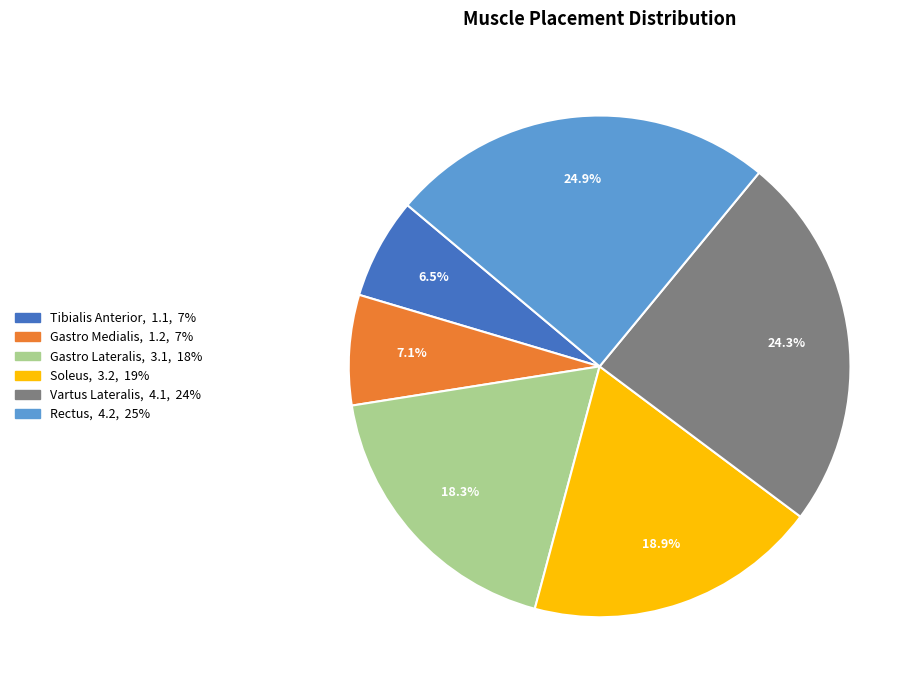

How many slices are in this pie chart?

6